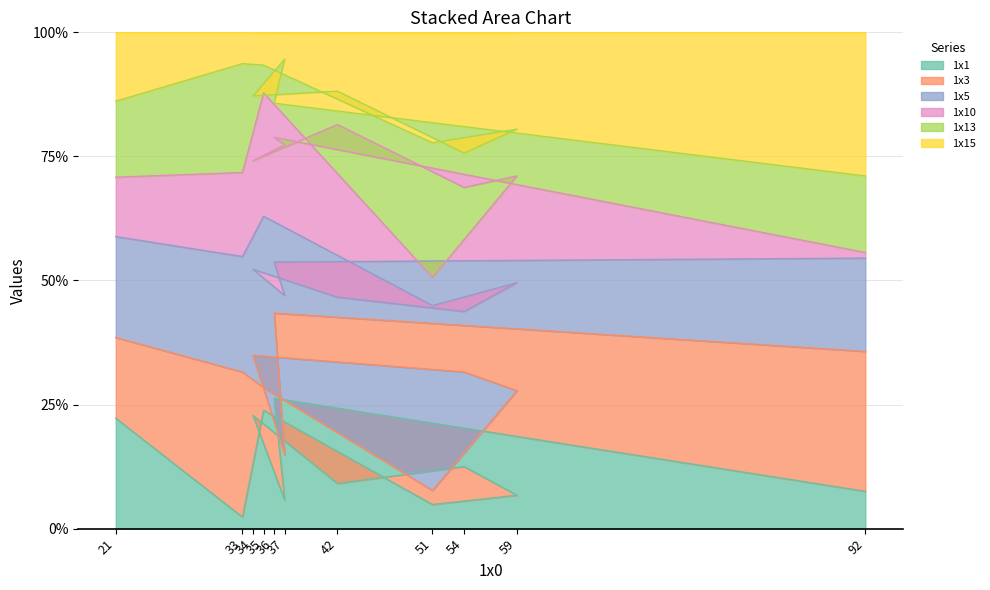

What is the value of the 1x13 point at the 8th from the left?

67